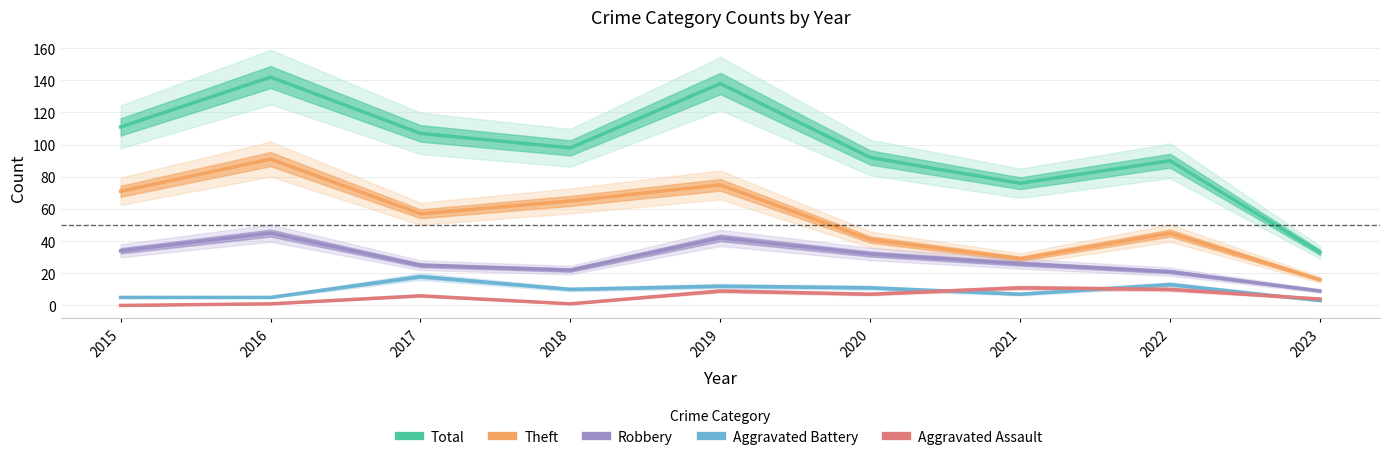

The Theft series shows 38 at 2021. True or false?

False